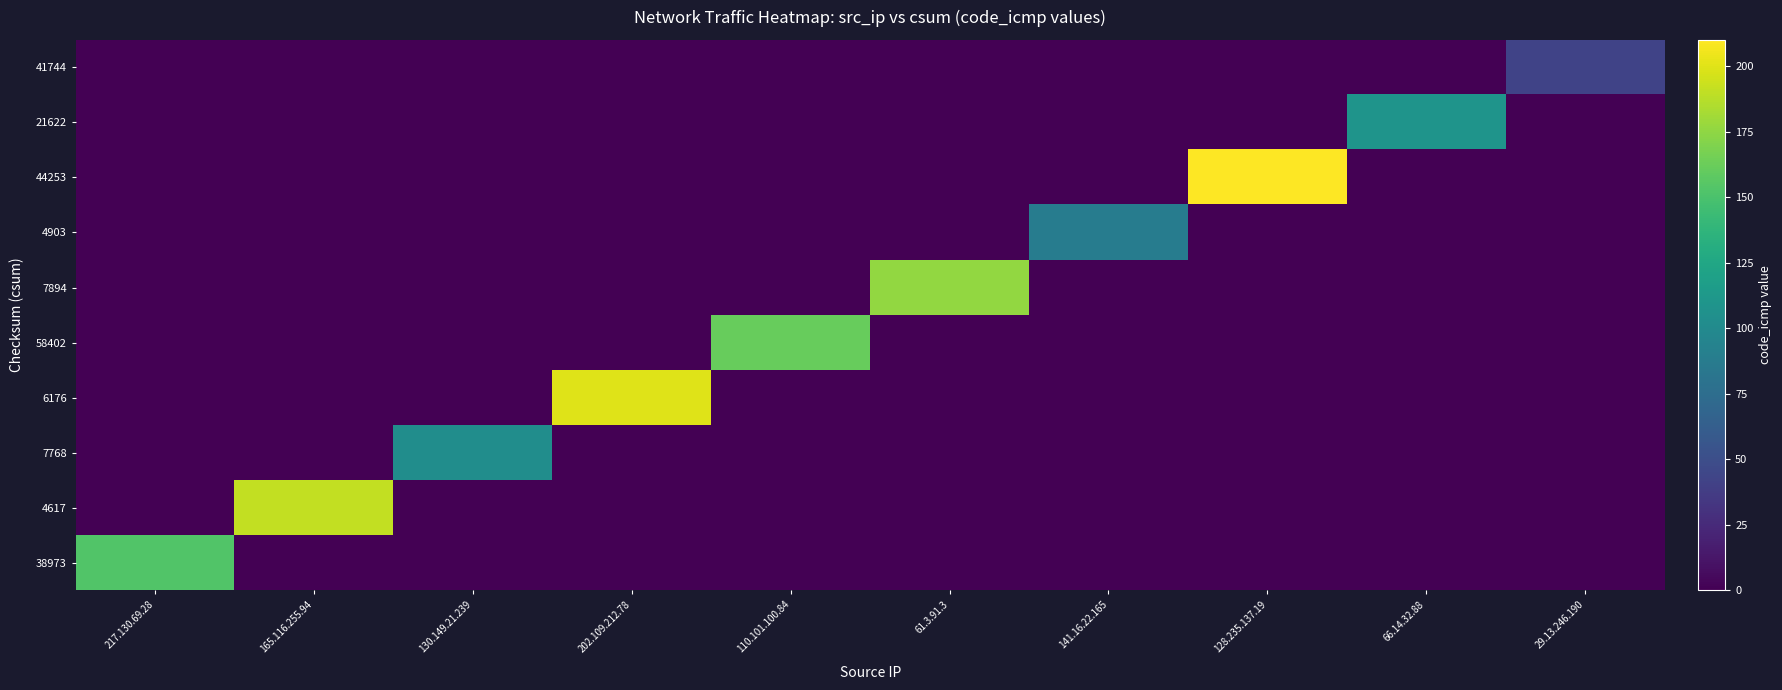

Rank the series by their maximum value, from highest to lowest.

44253, 6176, 4617, 7894, 58402, 38973, 21622, 7768, 4903, 41744